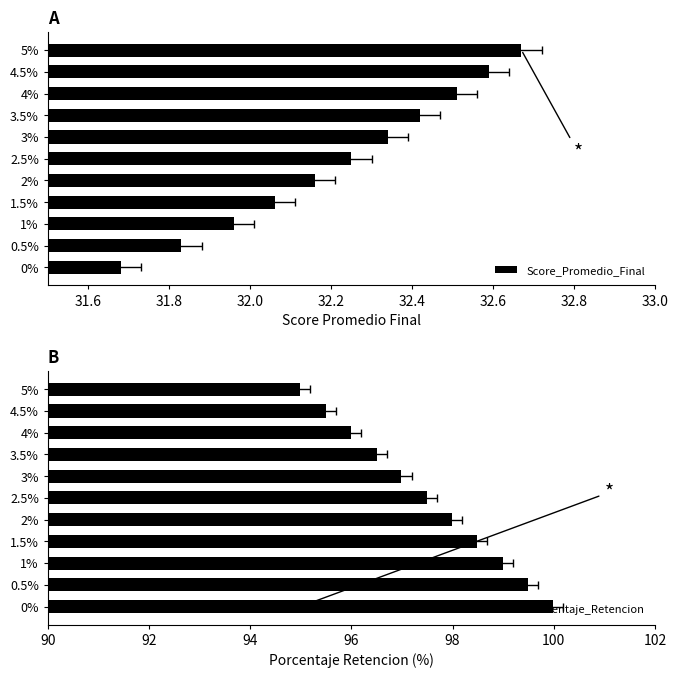

What is the total value across all series at 1%?

130.9